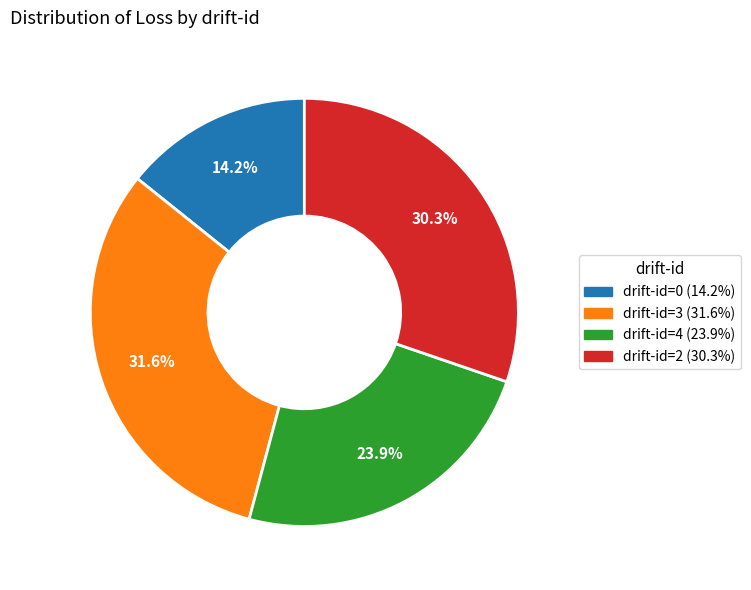

Is there a majority slice in this chart?

No